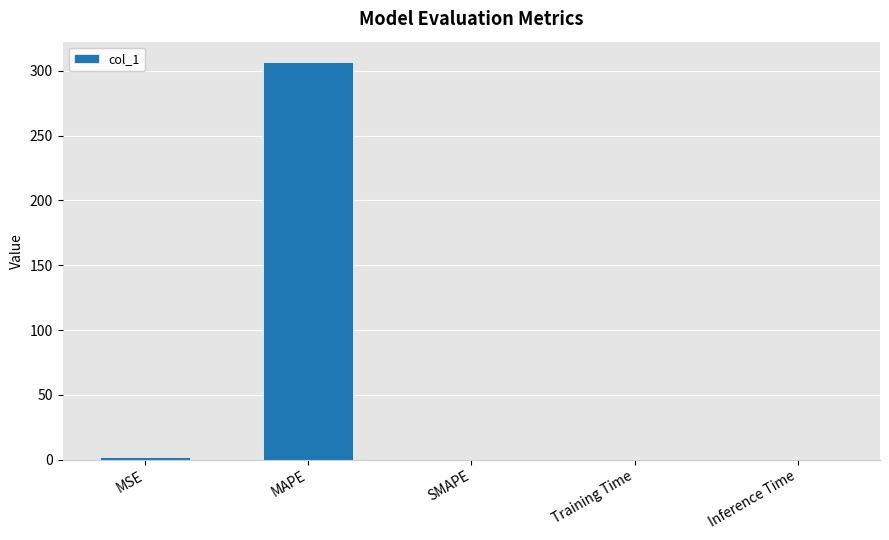

Are the bars horizontal?

No